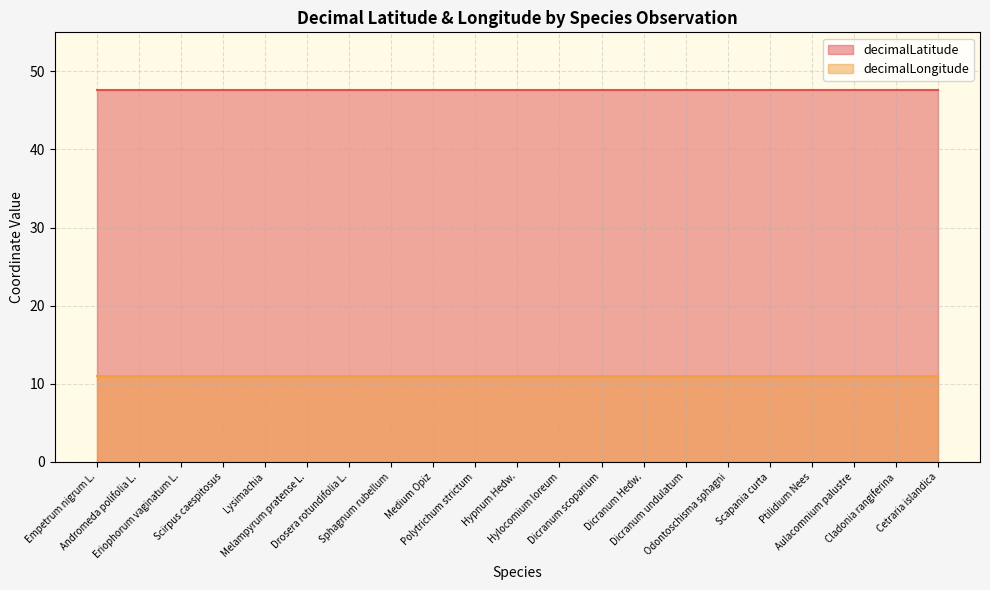

True or false: decimalLatitude and decimalLongitude intersect in this chart.

False